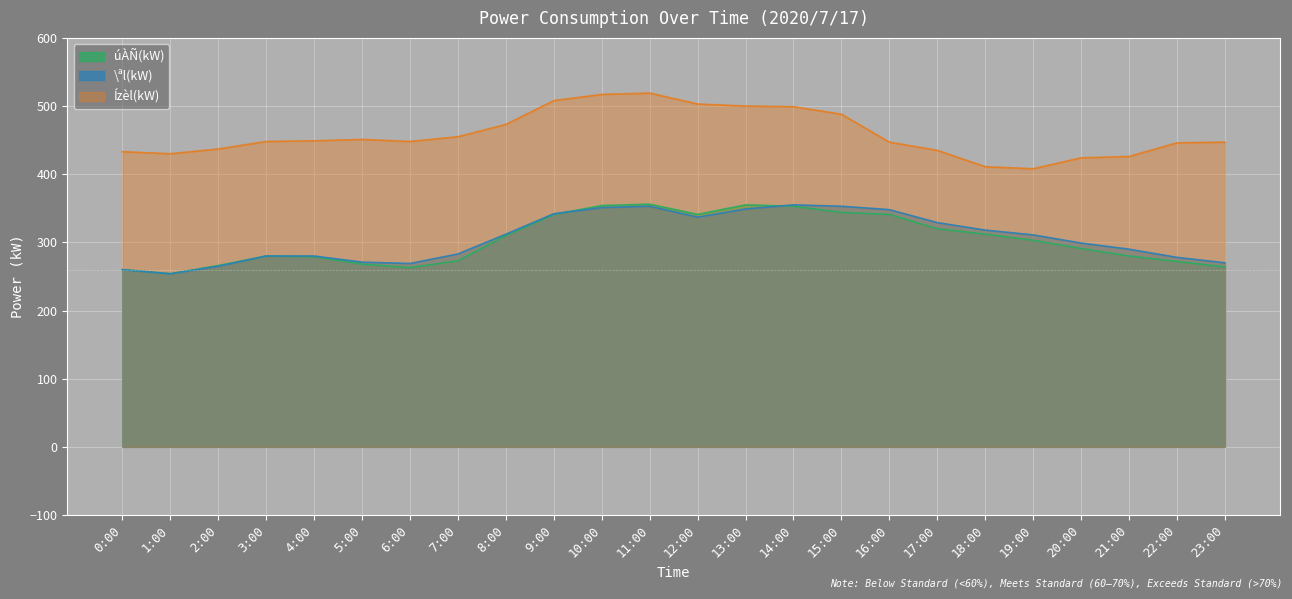

True or false: Ízèl(kW) has a value of 665 at 3:00.

False